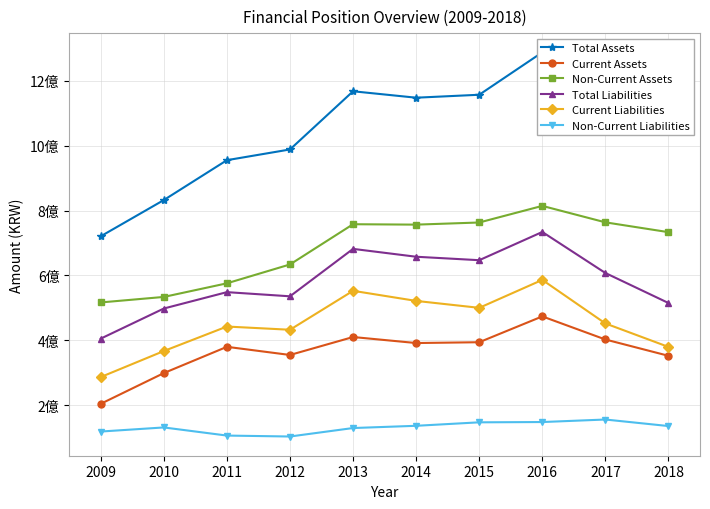

What is the sum of the Non-Current Liabilities values at 2015 and 2017?

302578149